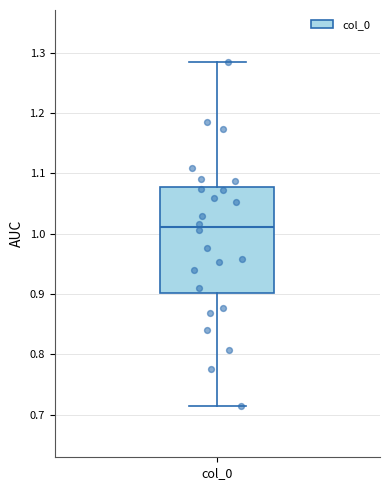

Read this box plot against the y-axis: the position of the median line, the range covered by the box, and the ends of both whiskers. The values are not printed on the chart, so give them approximately, as read against the axis.

median 1.01, box 0.90 to 1.08, whiskers 0.71 to 1.29